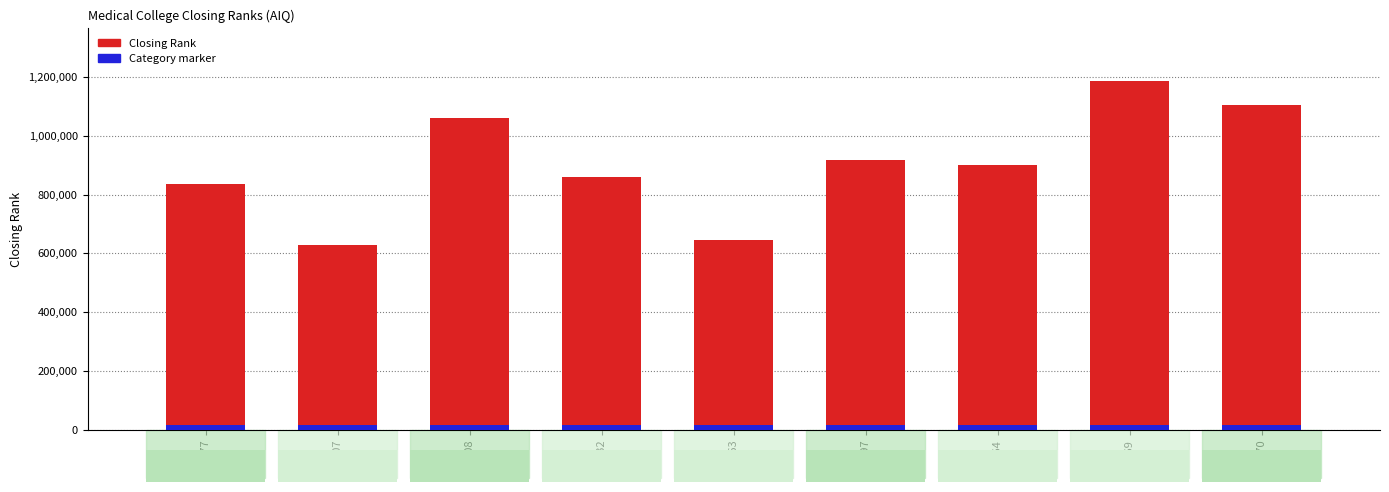

What is the approximate value at C0332, to the nearest 10?

858780